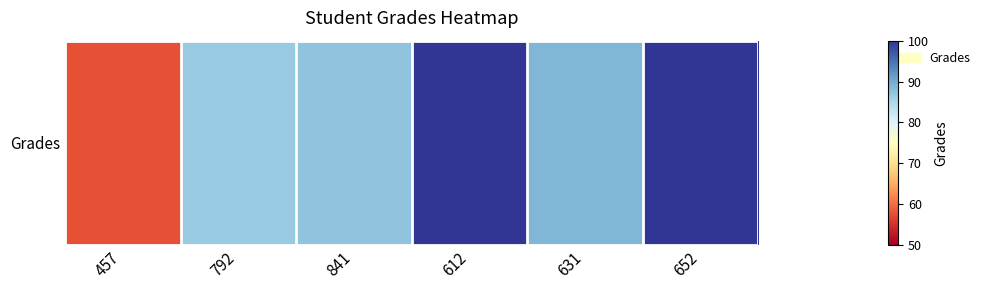

How many distinct data groups are displayed?

1